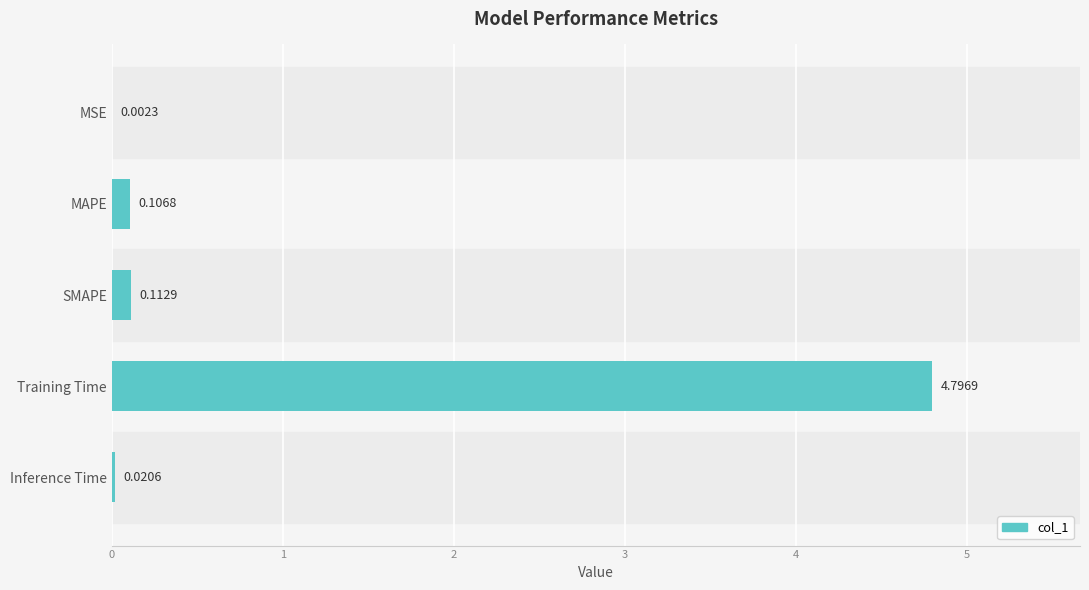

Between Inference Time and SMAPE, which is larger?

SMAPE